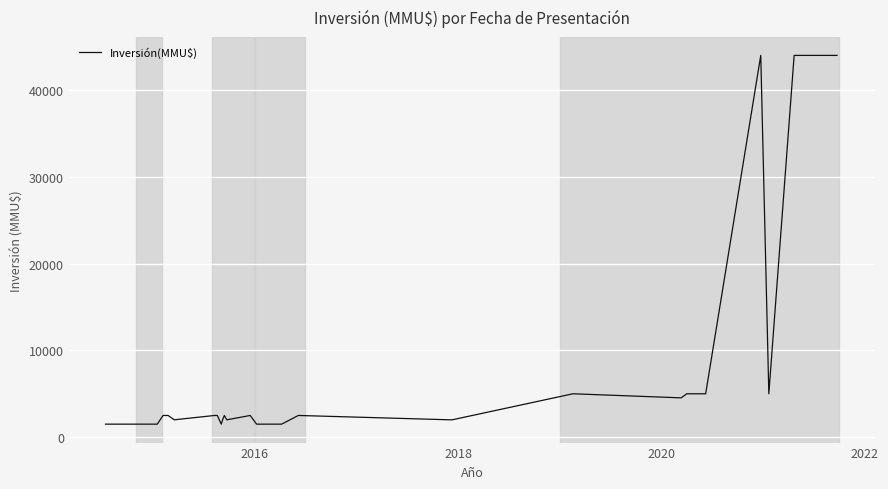

How many points are lower than both their immediate neighbors (excluding endpoints)?

4